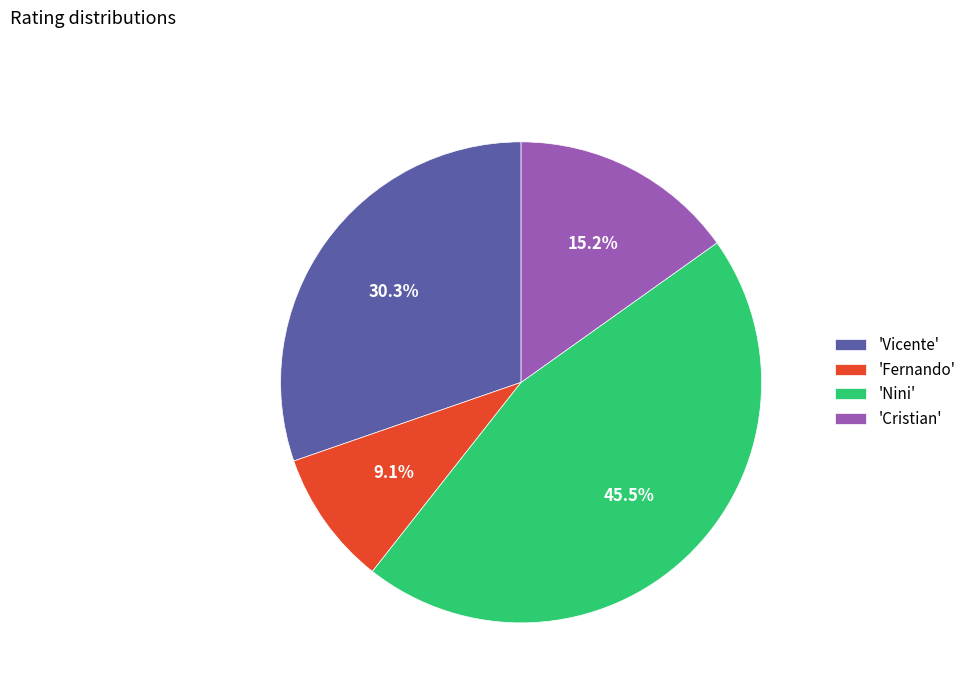

To the nearest percent, what is the difference between the largest and smallest slice percentages?

36%